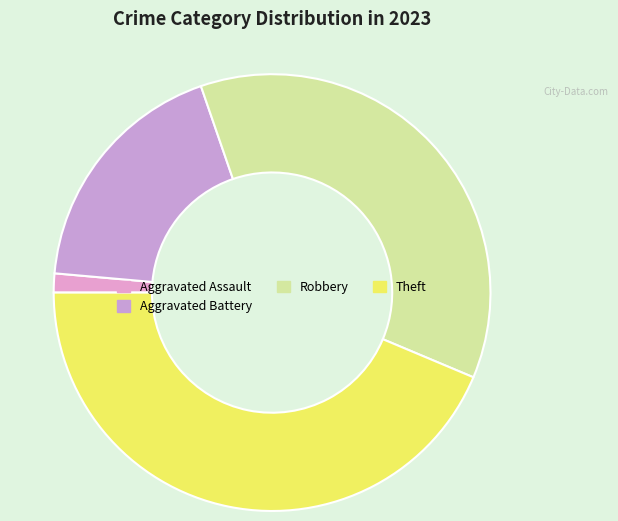

Which slice is the largest?

Theft